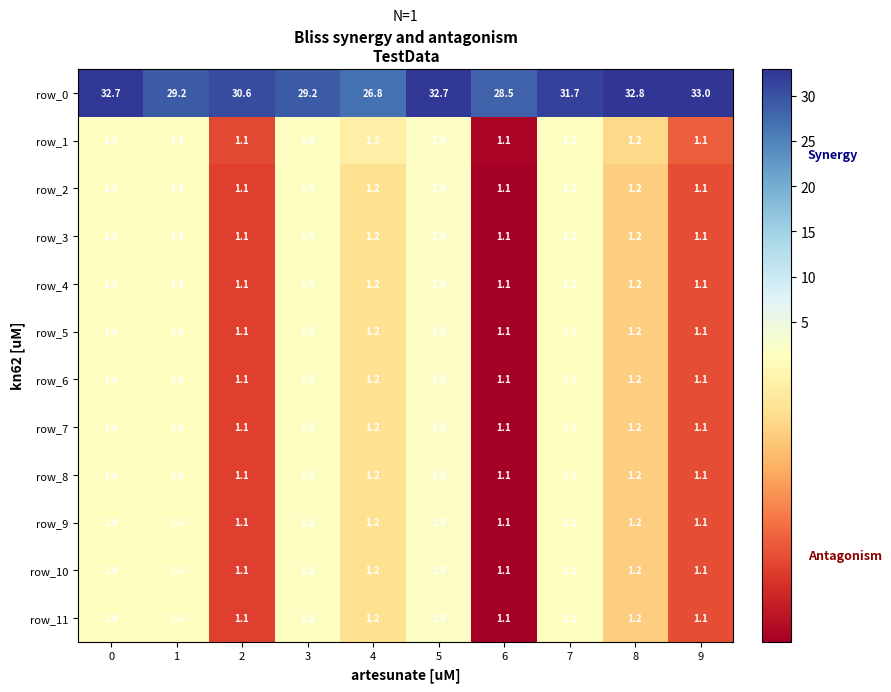

Read the row_6 value at 1.

1.4